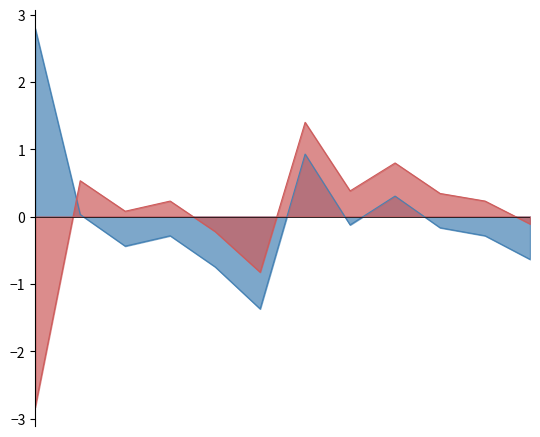

Where is the first local minimum for Precio promedio ponderado?

2021-03